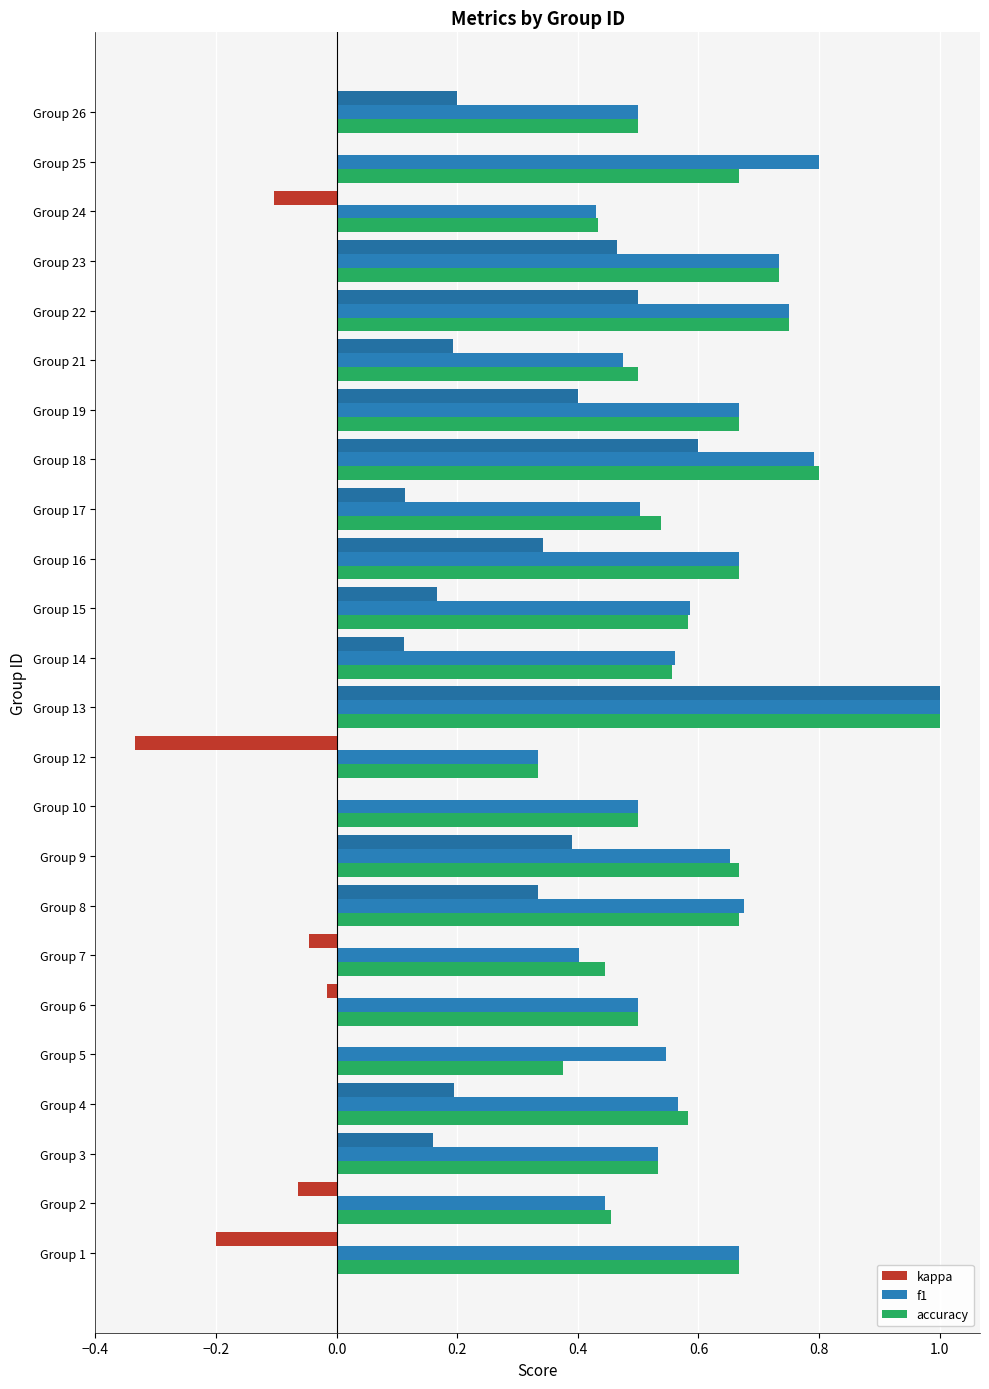

What is the sum of all f1 values?

14.3